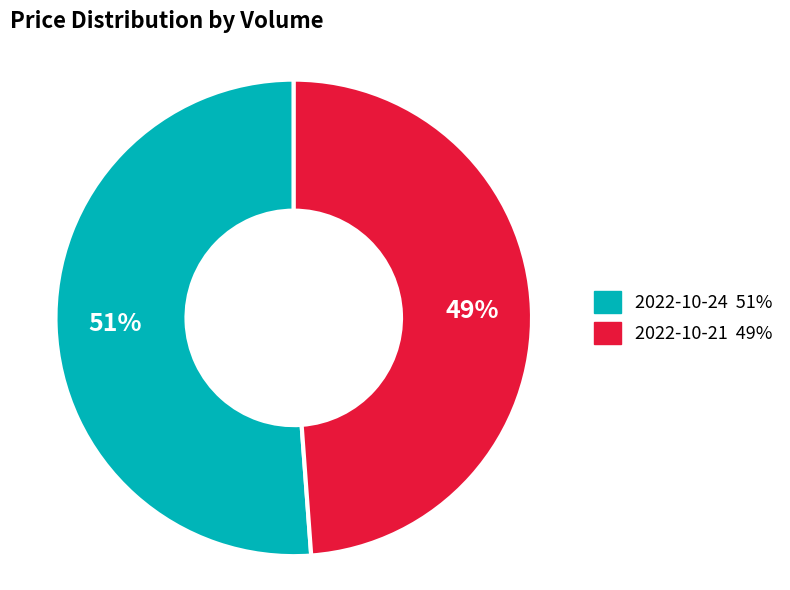

Is there any slice that represents more than half of the pie?

Yes